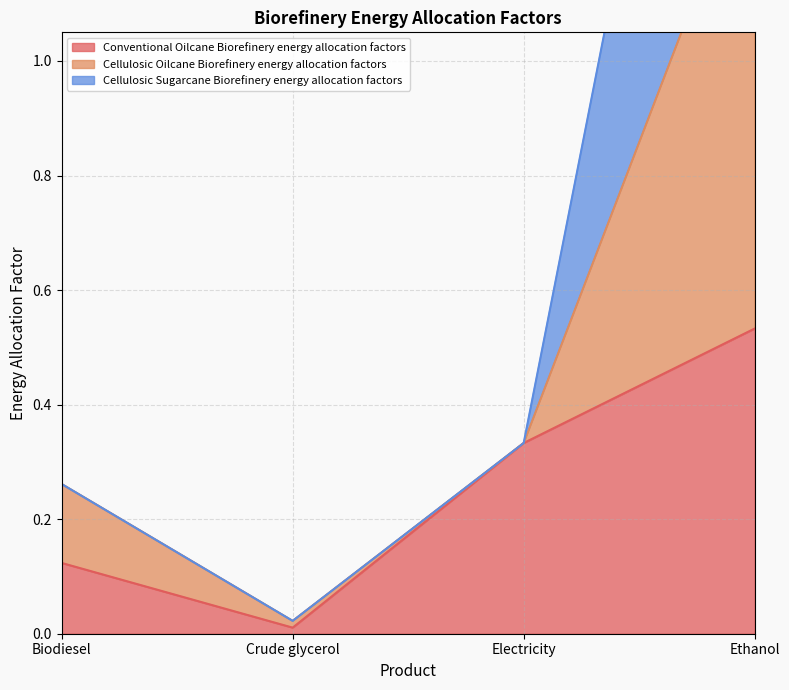

Which series has the widest spread of values?

Cellulosic Oilcane Biorefinery energy allocation factors